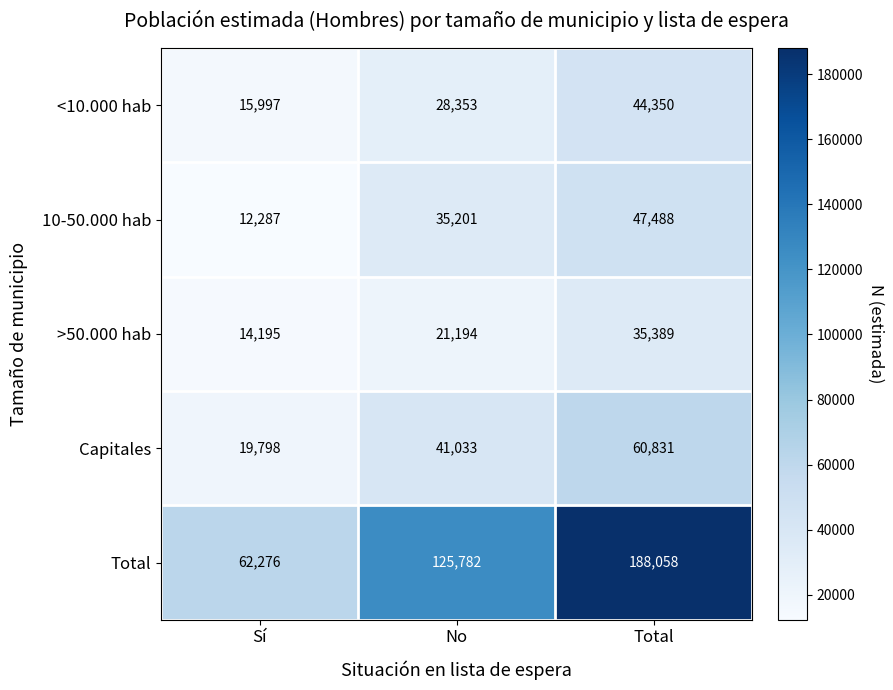

What is the difference between the maximum and minimum values in the <10.000 hab series?

28353